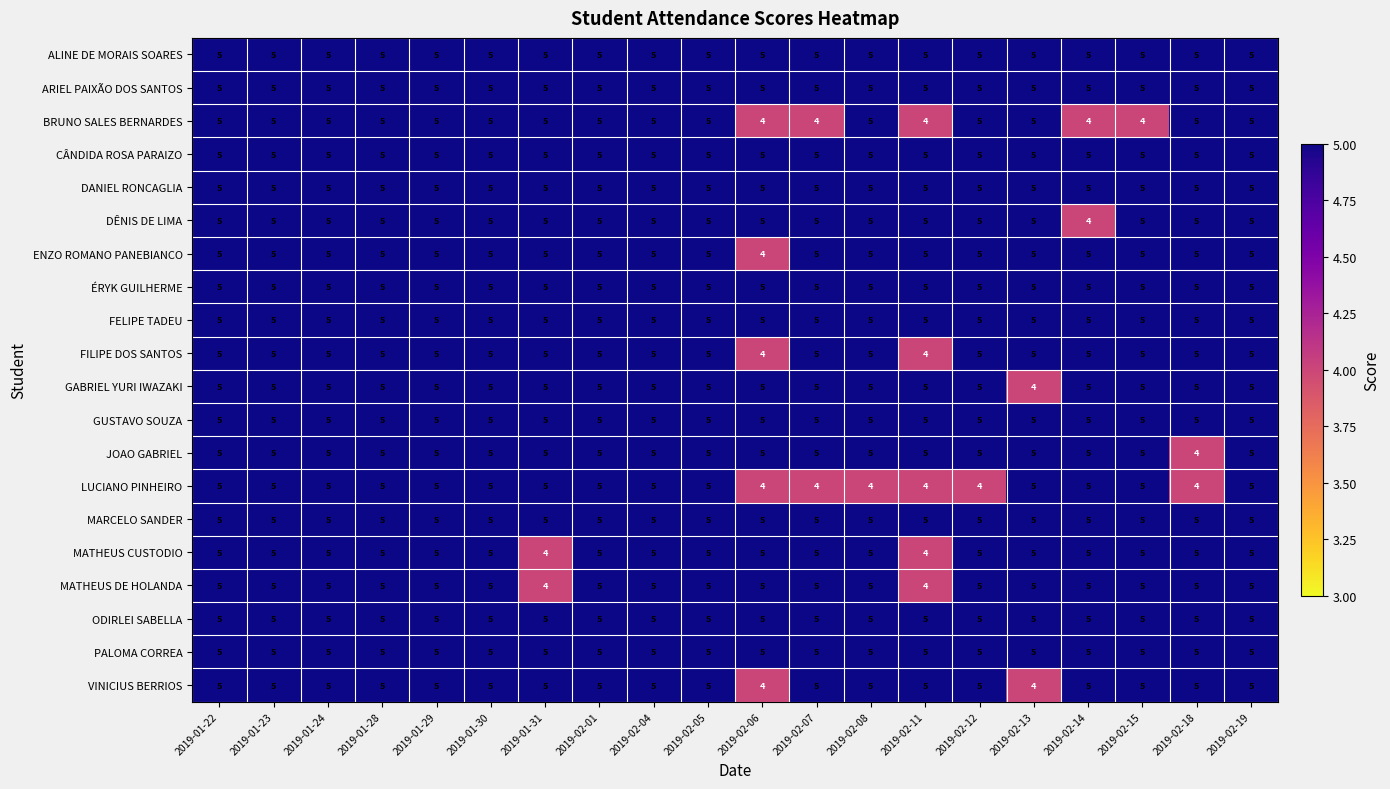

What is the sum of all ARIEL PAIXÃO DOS SANTOS values?

100